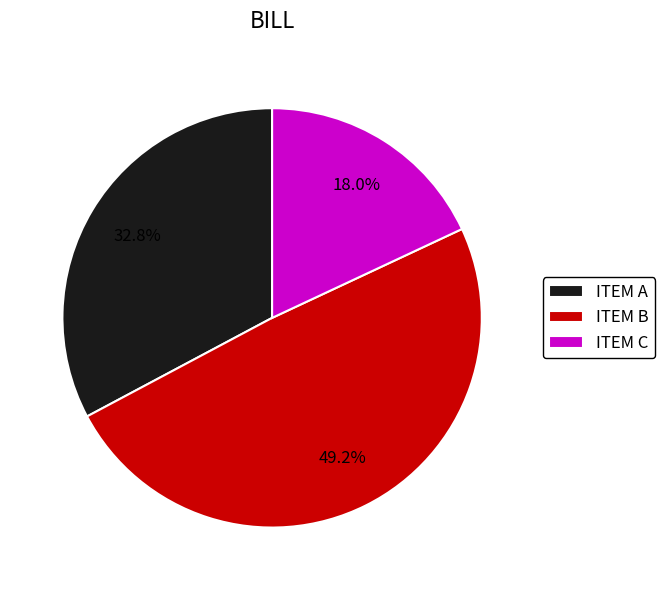

What is the ratio of the value at ITEM B to the value at ITEM A?

1.5